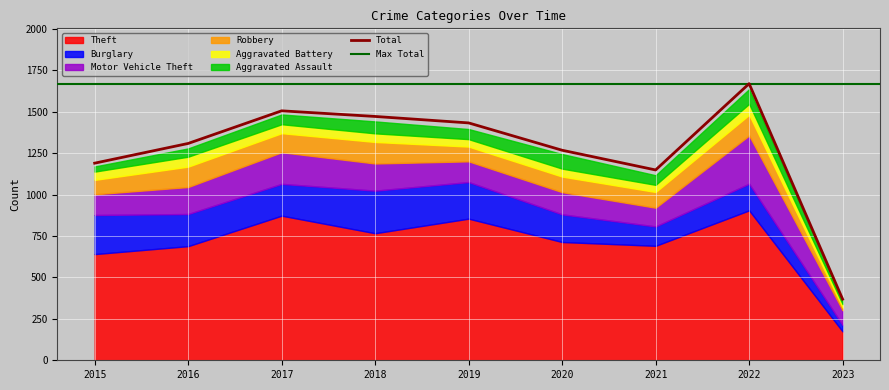

Between 2022 and 2020, which is larger?

2022